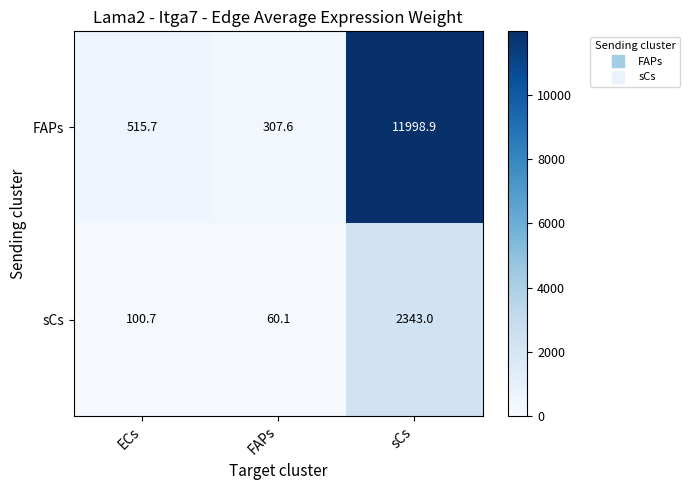

Count the number of categories in the chart.

3